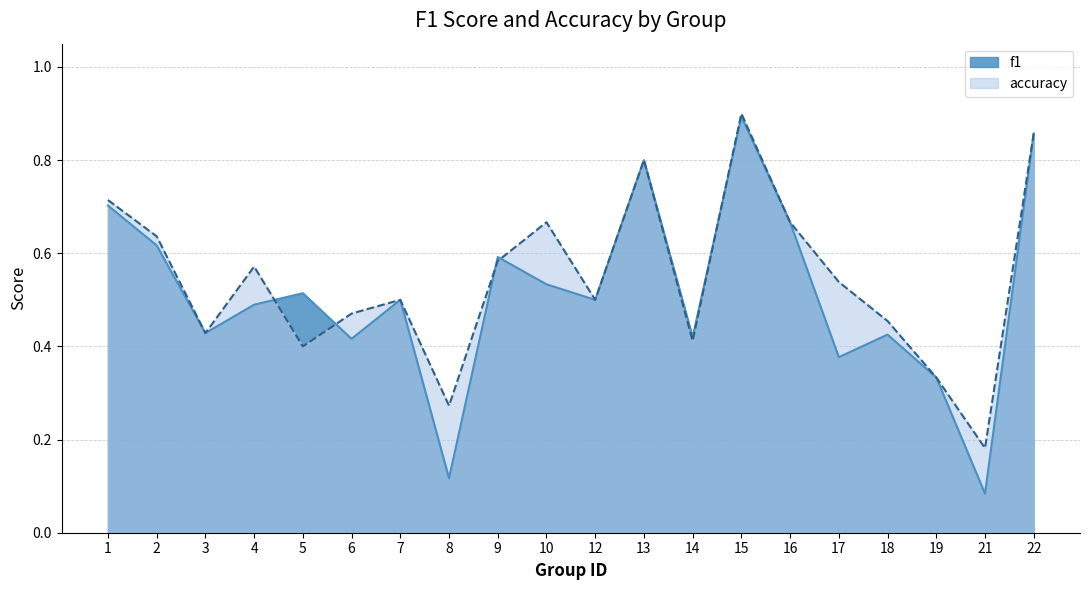

How many times do accuracy and f1 cross each other?

5